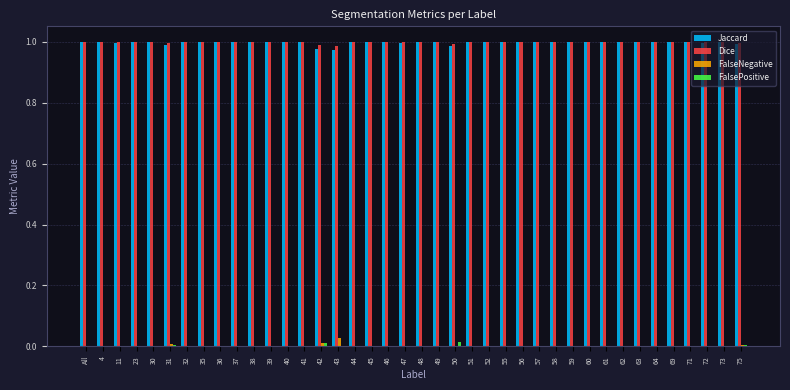

What is the sum of all Jaccard values?

39.9